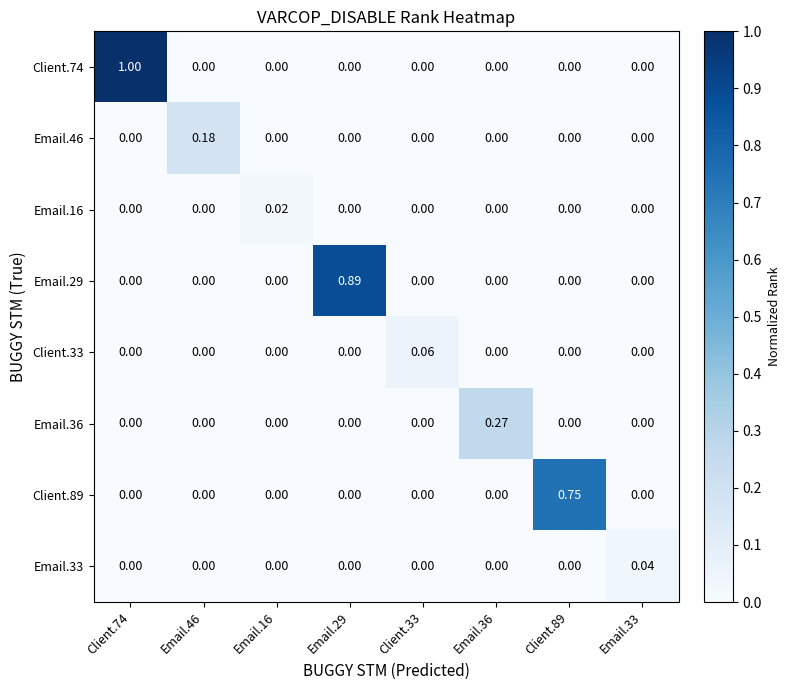

Reading right to left, transcribe all the data shown in this chart.

Client.74: Email.33=0.0	Client.89=0.0	Email.36=0.0	Client.33=0.0	Email.29=0.0	Email.16=0.0	Email.46=0.0	Client.74=1.0
Email.46: Email.33=0.0	Client.89=0.0	Email.36=0.0	Client.33=0.0	Email.29=0.0	Email.16=0.0	Email.46=0.2	Client.74=0.0
Email.16: Email.33=0.0	Client.89=0.0	Email.36=0.0	Client.33=0.0	Email.29=0.0	Email.16=0.0	Email.46=0.0	Client.74=0.0
Email.29: Email.33=0.0	Client.89=0.0	Email.36=0.0	Client.33=0.0	Email.29=0.9	Email.16=0.0	Email.46=0.0	Client.74=0.0
Client.33: Email.33=0.0	Client.89=0.0	Email.36=0.0	Client.33=0.1	Email.29=0.0	Email.16=0.0	Email.46=0.0	Client.74=0.0
Email.36: Email.33=0.0	Client.89=0.0	Email.36=0.3	Client.33=0.0	Email.29=0.0	Email.16=0.0	Email.46=0.0	Client.74=0.0
Client.89: Email.33=0.0	Client.89=0.8	Email.36=0.0	Client.33=0.0	Email.29=0.0	Email.16=0.0	Email.46=0.0	Client.74=0.0
Email.33: Email.33=0.0	Client.89=0.0	Email.36=0.0	Client.33=0.0	Email.29=0.0	Email.16=0.0	Email.46=0.0	Client.74=0.0